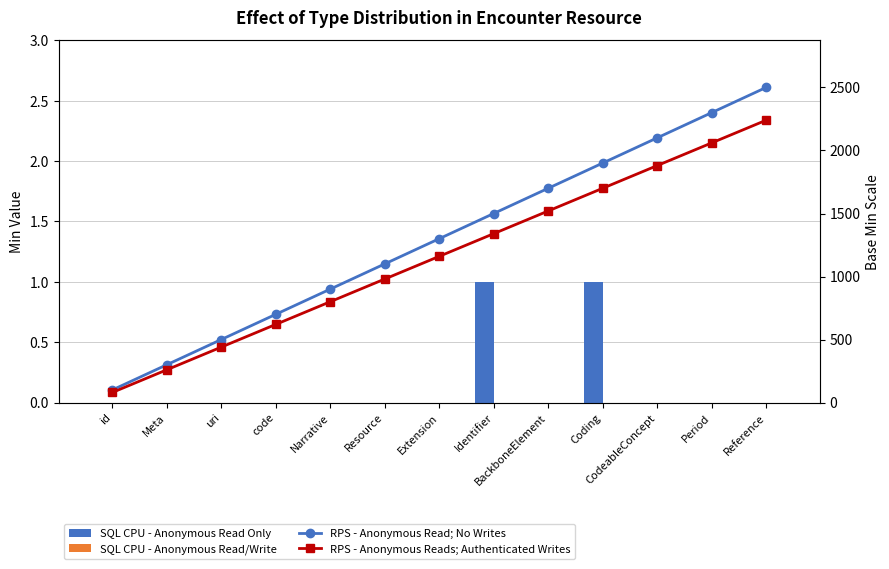

Reading left to right, list all the values displayed in this chart.

SQL CPU - Anonymous Read Only: id=0	Meta=0	uri=0	code=0	Narrative=0	Resource=0	Extension=0	Identifier=1	BackboneElement=0	Coding=1	CodeableConcept=0	Period=0	Reference=0
SQL CPU - Anonymous Read/Write: id=0	Meta=0	uri=0	code=0	Narrative=0	Resource=0	Extension=0	Identifier=0	BackboneElement=0	Coding=0	CodeableConcept=0	Period=0	Reference=0
RPS - Anonymous Read; No Writes: id=100	Meta=300	uri=500	code=700	Narrative=900	Resource=1100	Extension=1300	Identifier=1500	BackboneElement=1700	Coding=1900	CodeableConcept=2100	Period=2300	Reference=2500
RPS - Anonymous Reads; Authenticated Writes: id=80	Meta=260	uri=440	code=620	Narrative=800	Resource=980	Extension=1160	Identifier=1340	BackboneElement=1520	Coding=1700	CodeableConcept=1880	Period=2060	Reference=2240